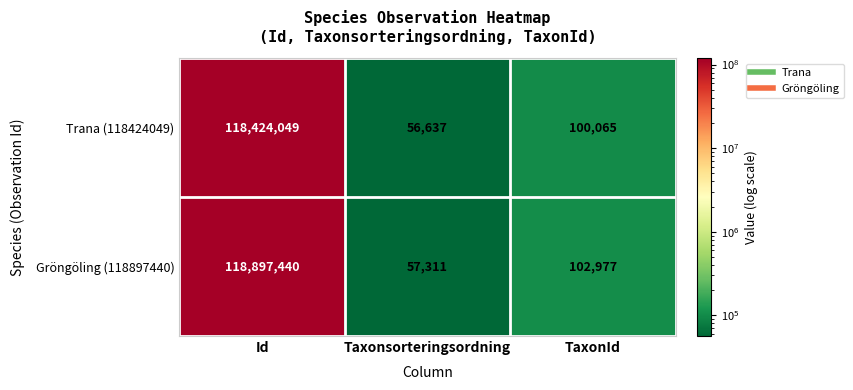

At which category is the sum across all series the highest?

Id